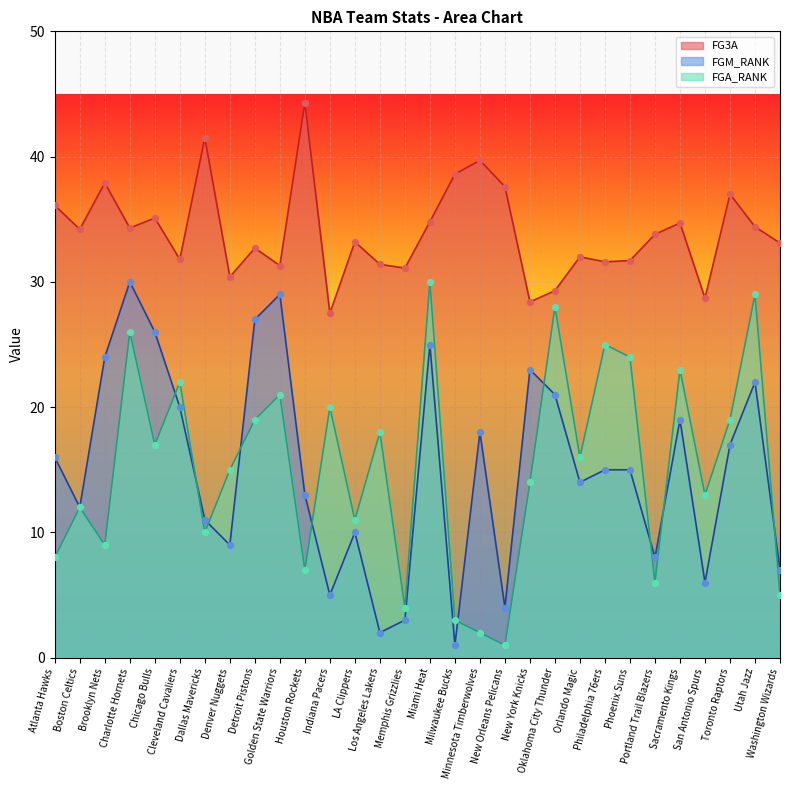

At how many categories does at least one series exceed 20?

30